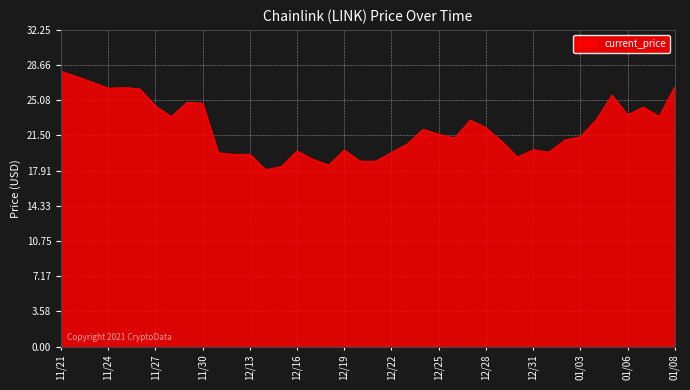

What is the greatest value displayed?

28.0